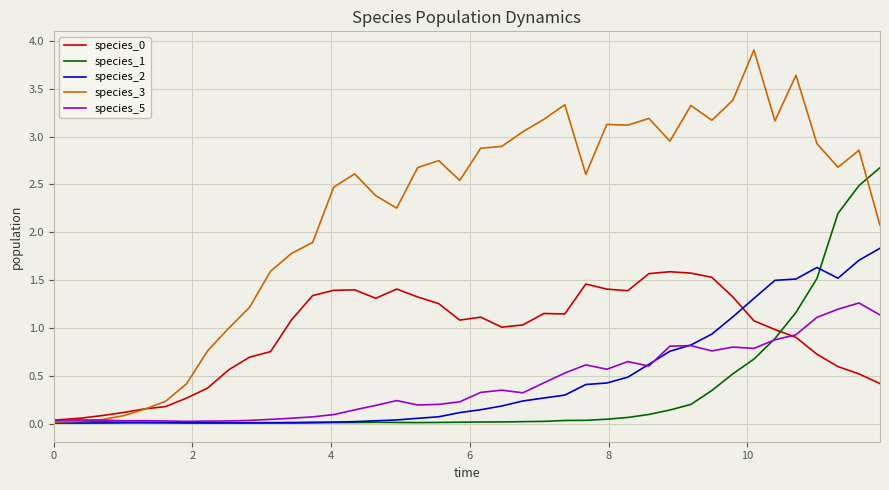

Which series has the largest total across all categories?

species_3